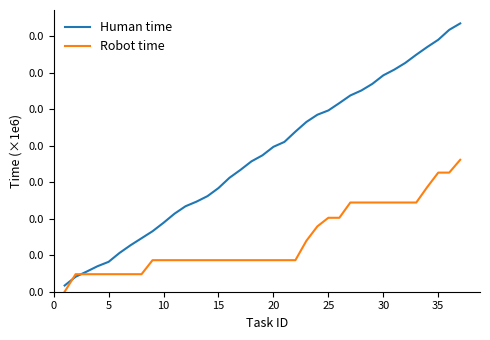

List the series in order of their peak value, lowest first.

Robot time, Human time